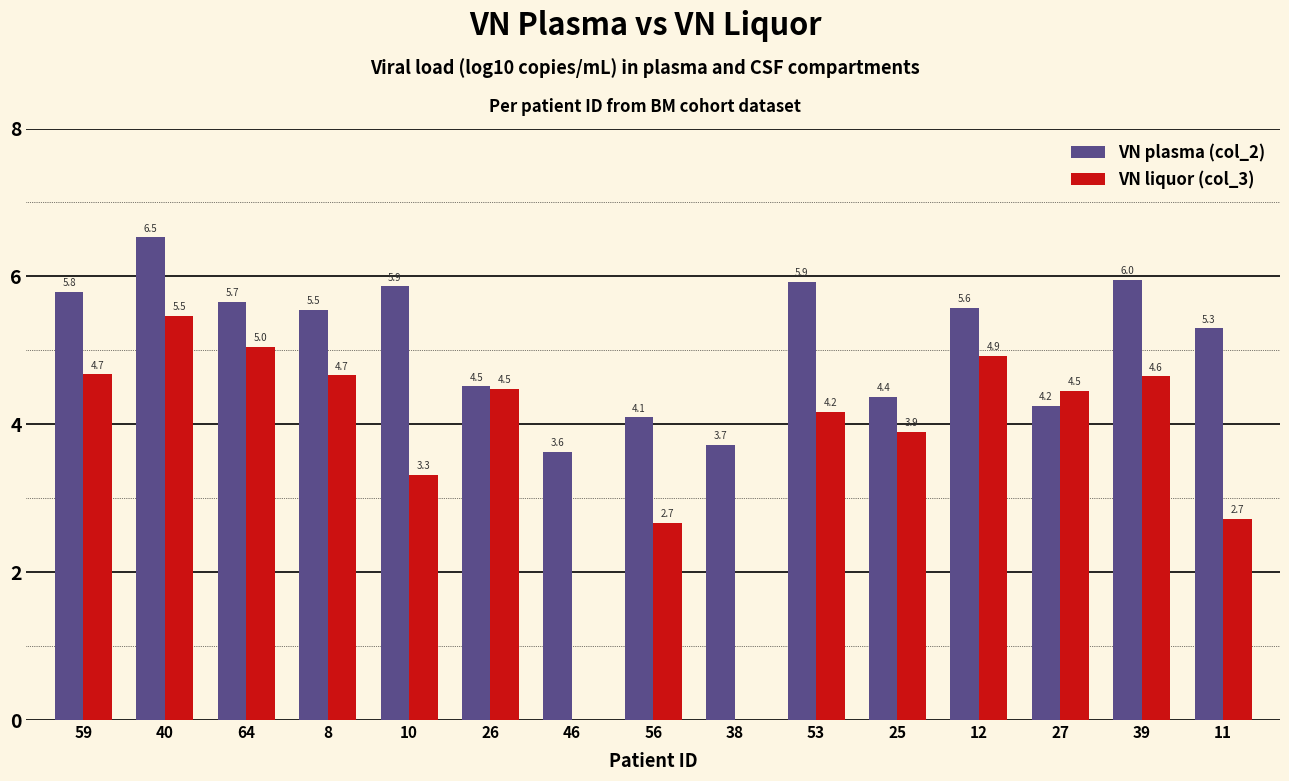

The value of VN plasma (col_2) at 40 is 3.5. True or false?

False